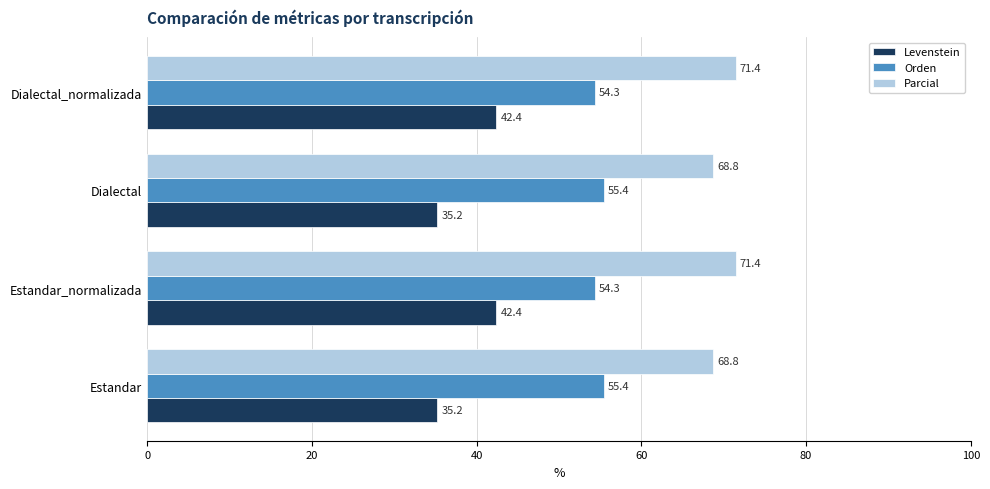

True or false: Parcial has a value of 15.9 at Estandar.

False